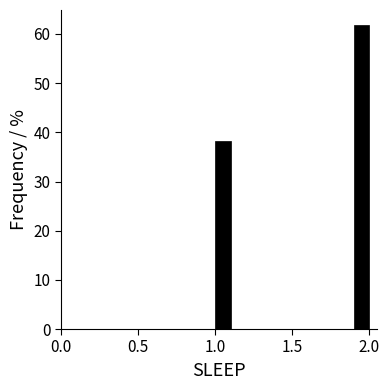

Around what value on the x-axis is the tallest bar? Give the approximate position of its centre, as read against the axis.

1.95